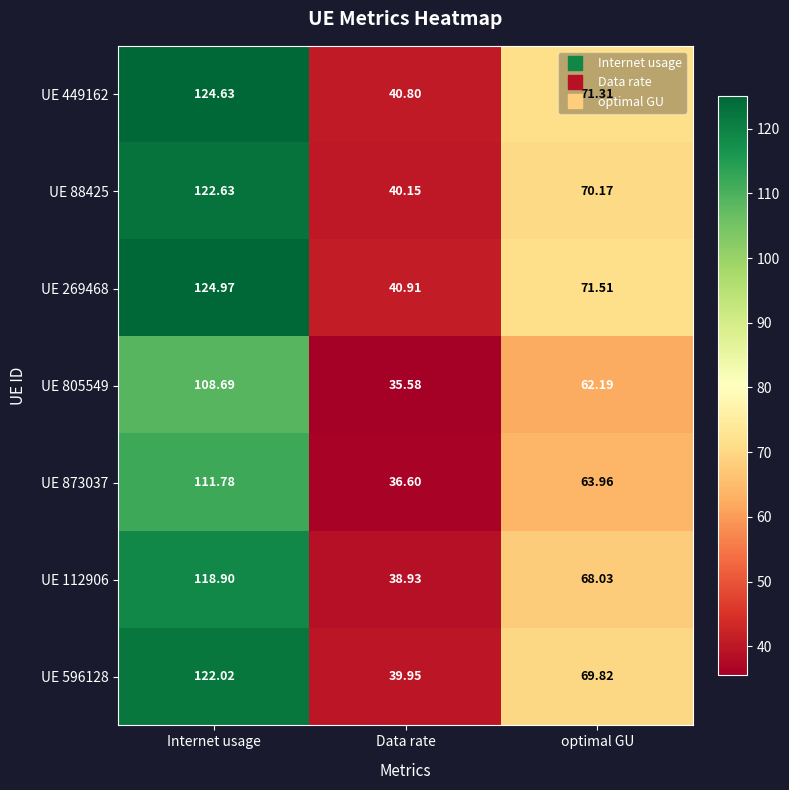

What is the difference between the highest and lowest values at Internet usage?

16.3